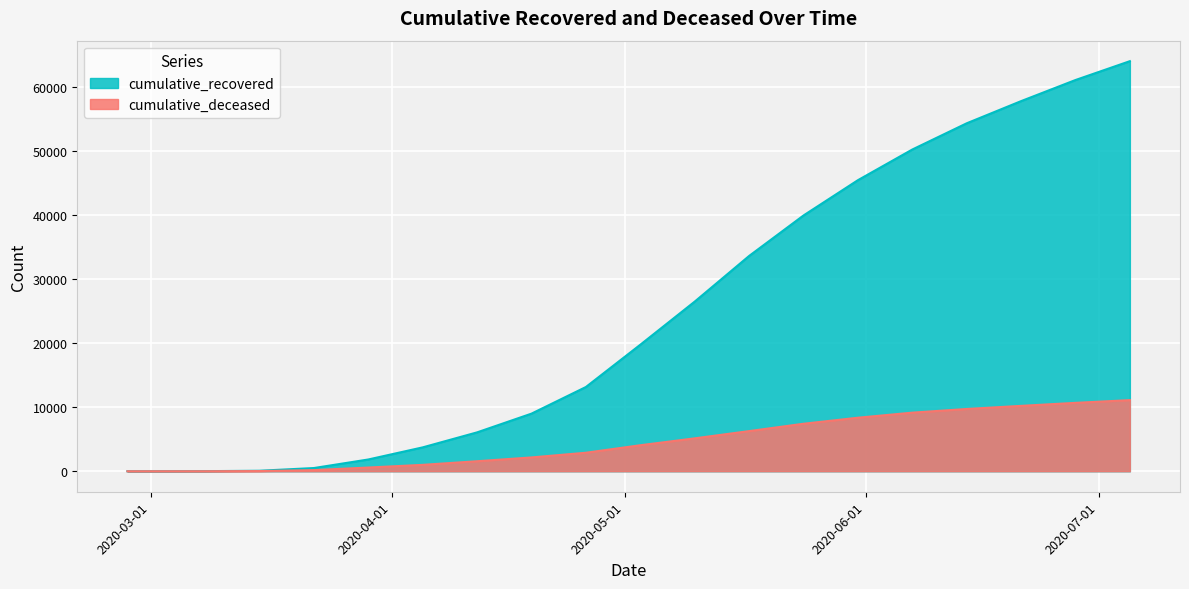

What is the difference between the highest and lowest values at 2020-05-24?

32528